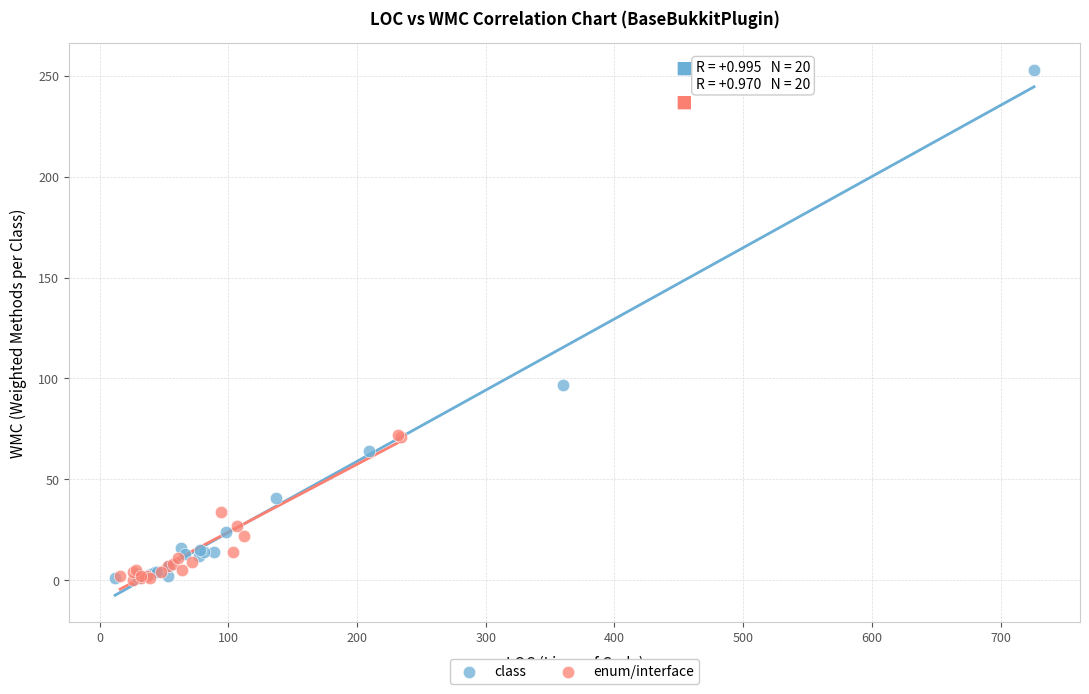

Which series reaches the maximum Y coordinate?

class